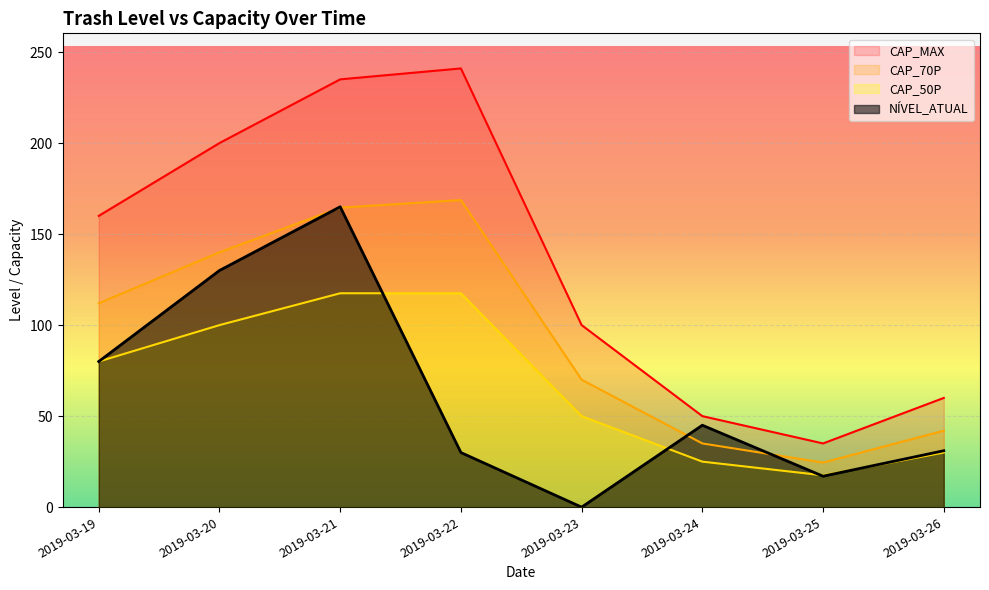

Is it true that CAP_MAX equals 25.6 at 2019-03-24?

False